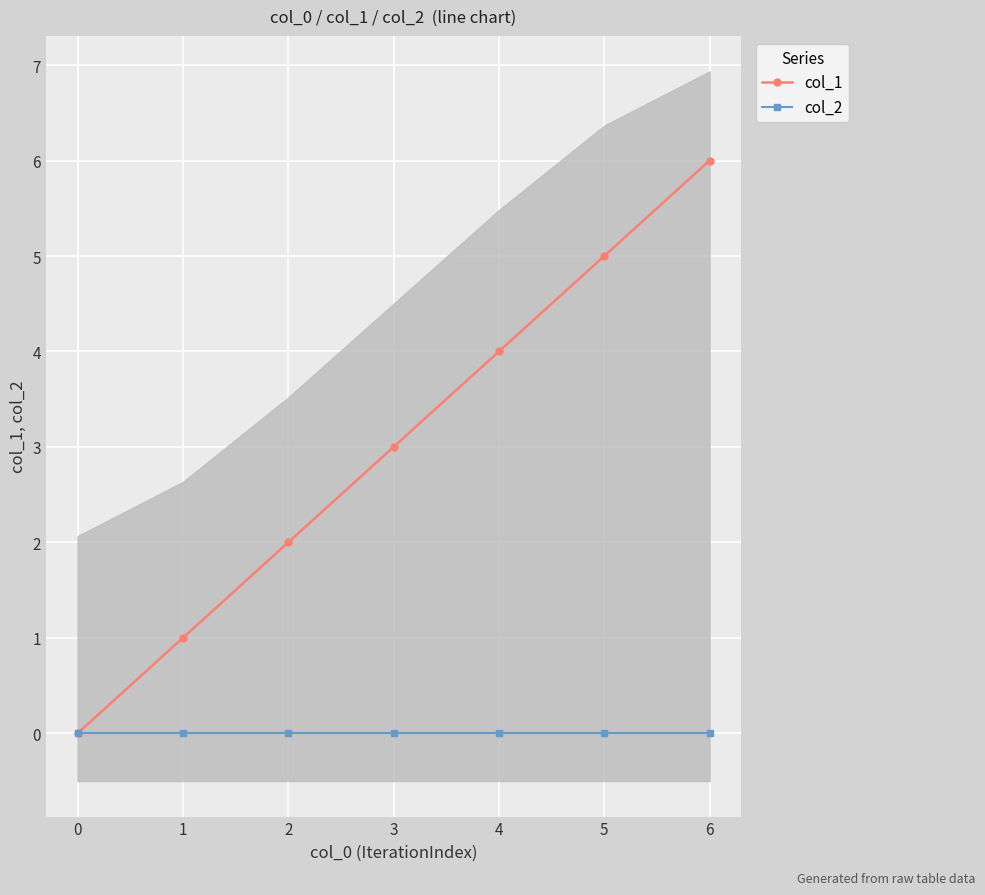

True or false: col_2 and col_1 cross at least once.

False